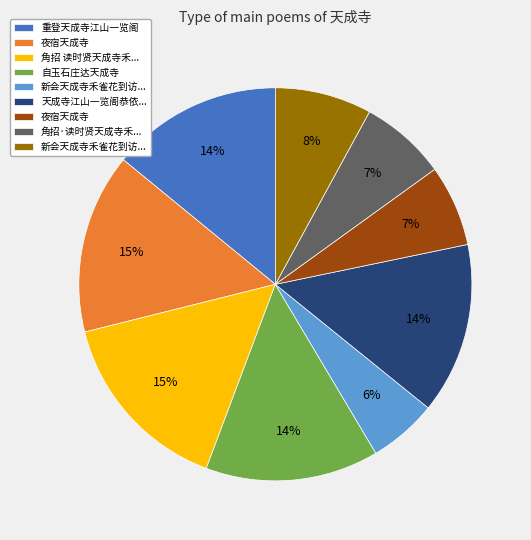

How many segments does this pie chart have?

9